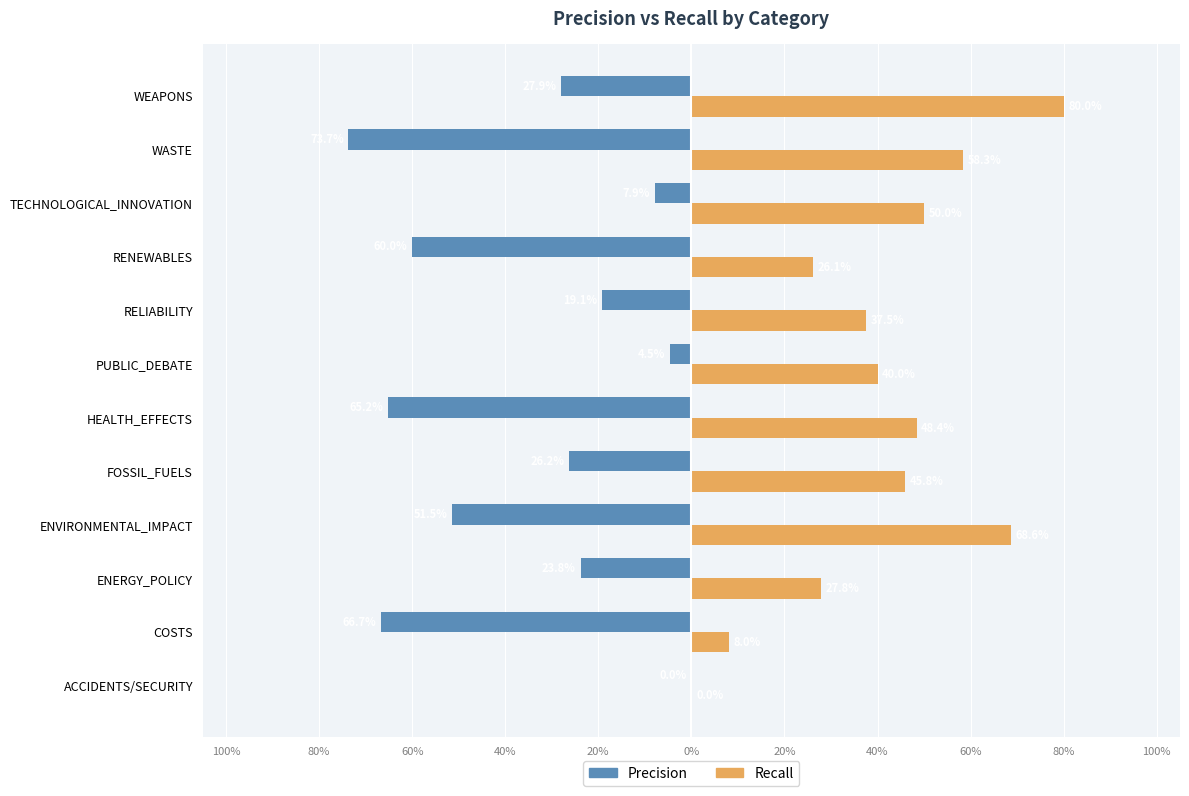

What is the label of the 9th bar from the left?

RENEWABLES